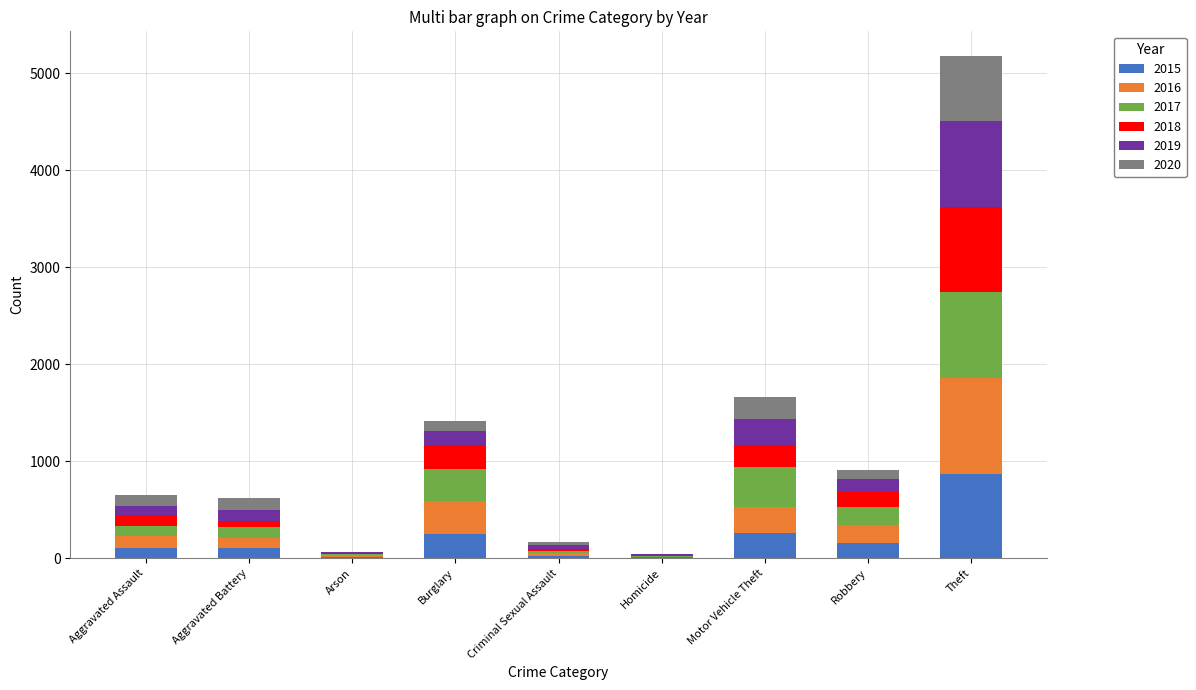

At which label does 2015 reach its peak?

Theft